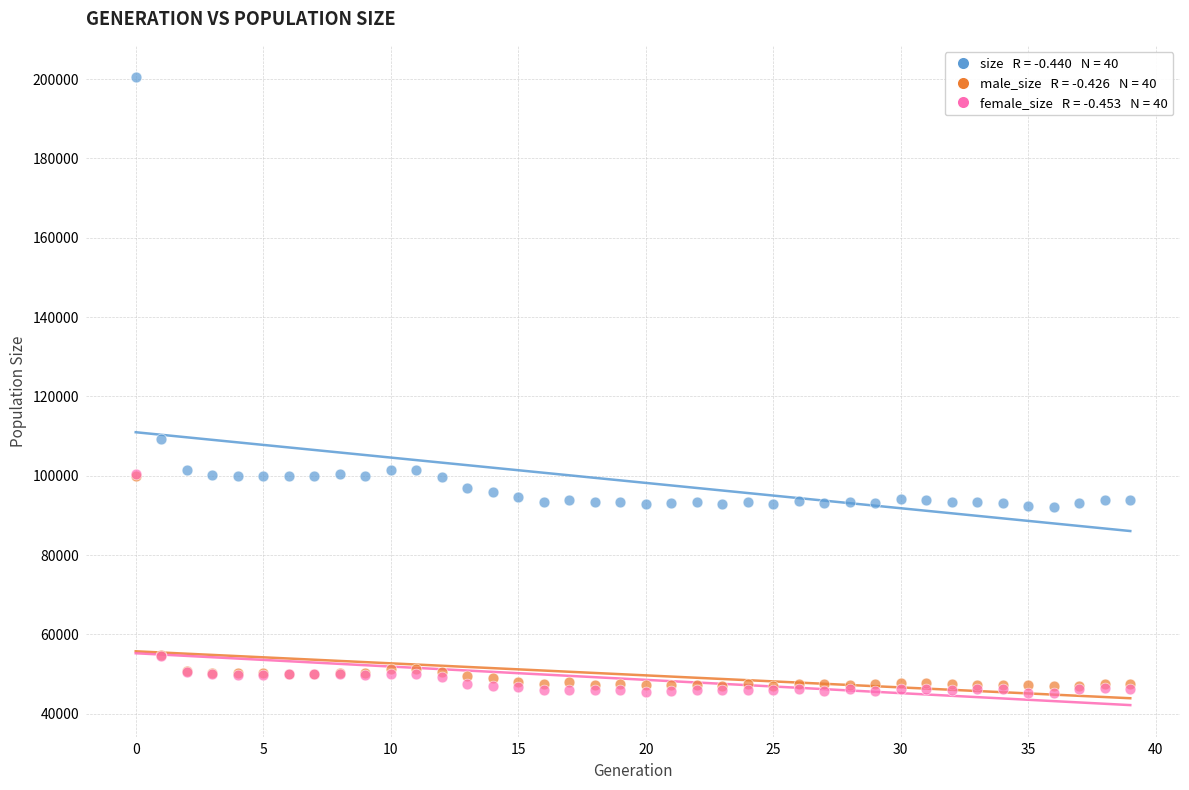

Across all series, what Y value is closest to 122803?

109163